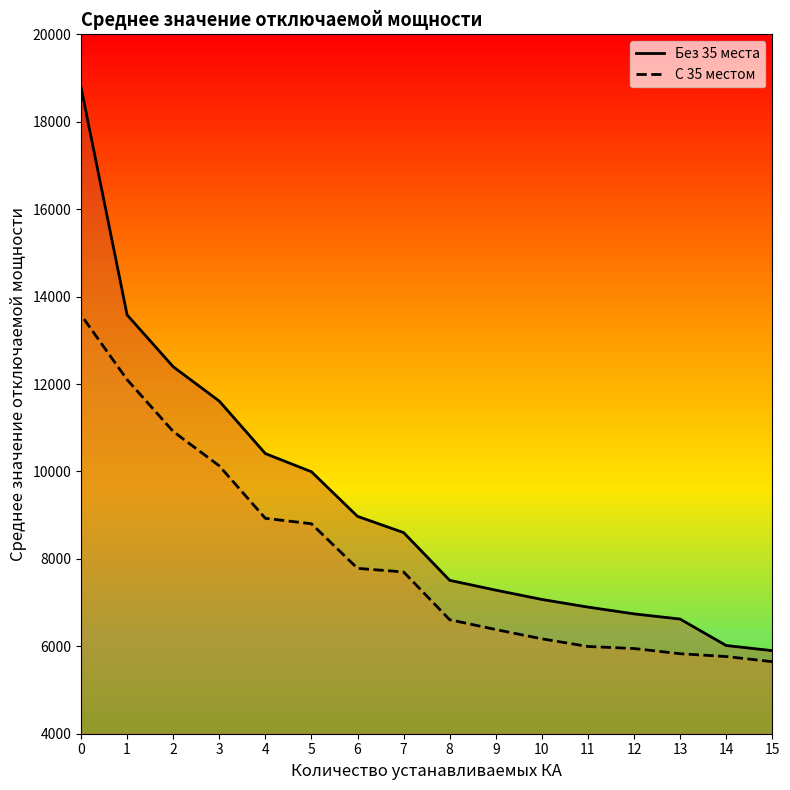

Which has a higher value, 6 or 12?

6